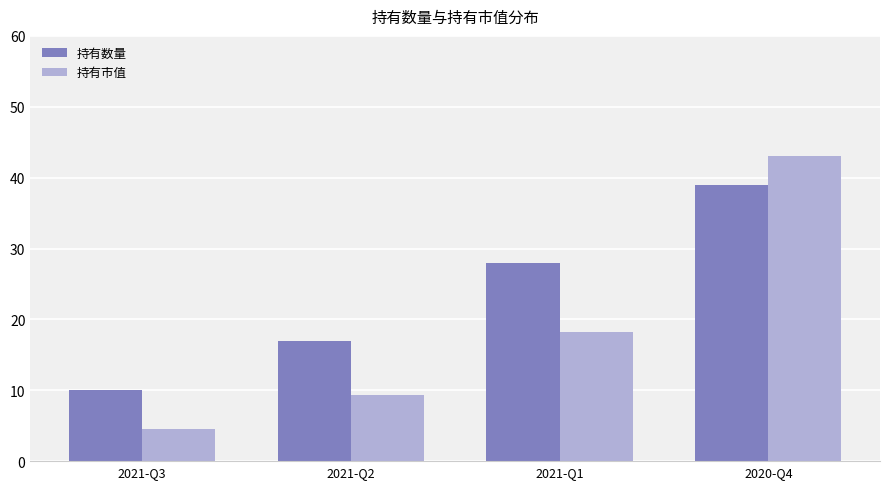

What is the sum of the 持有数量 values at 2021-Q2 and 2021-Q1?

45.0